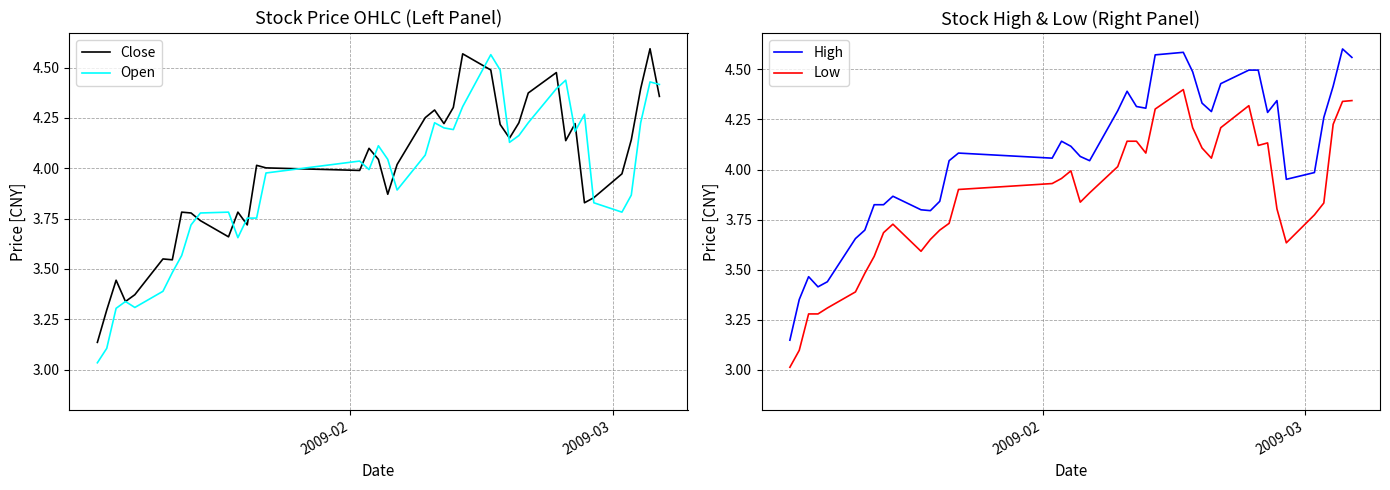

What is the minimum value for Low?

3.0